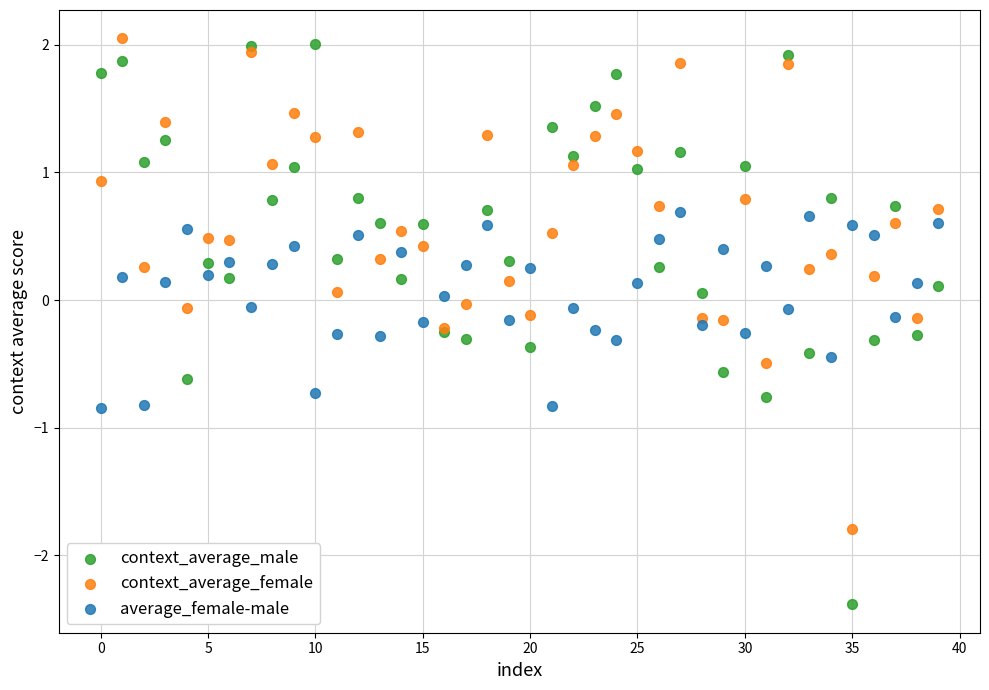

Which series has the widest spread of Y values?

context_average_male